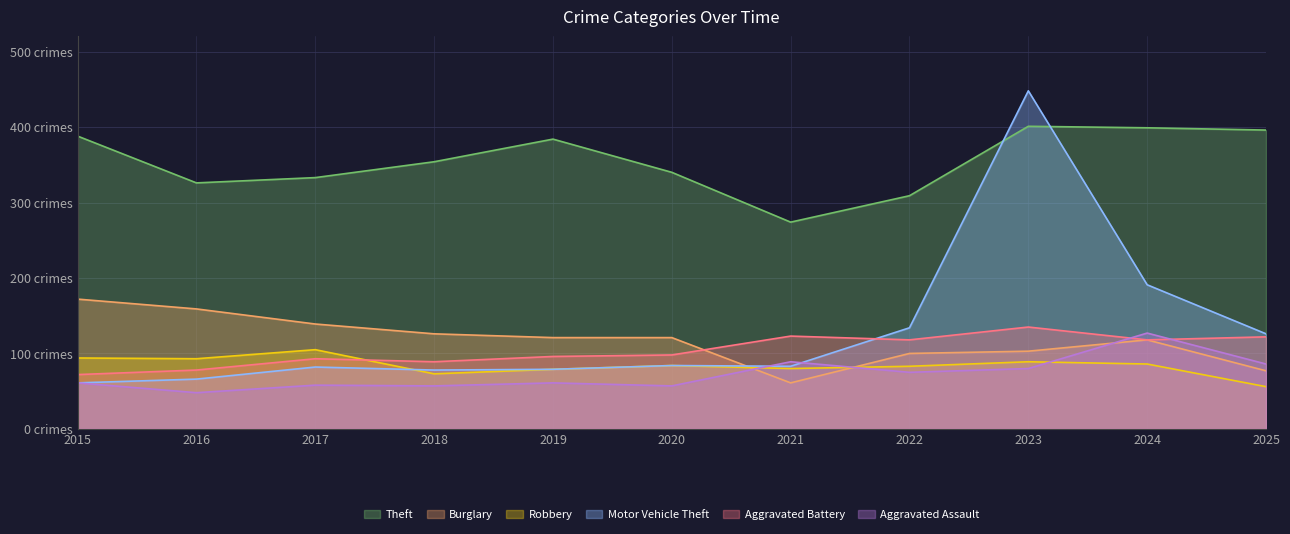

Where is Burglary nearest to the value 116?

2024